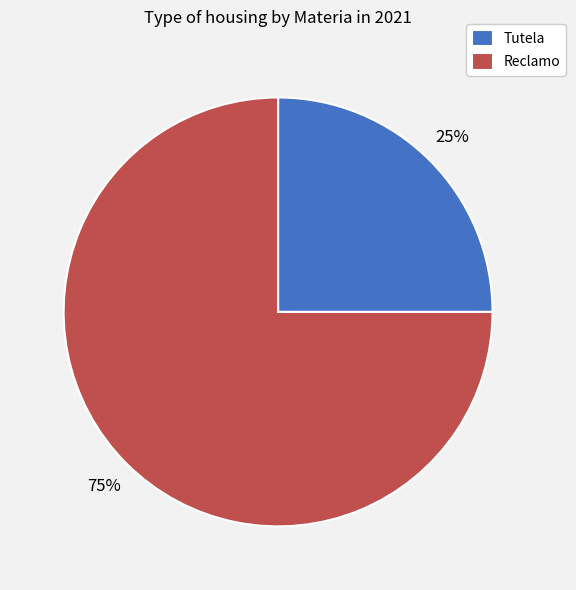

To the nearest percent, what is the combined percentage of Tutela and Reclamo?

100%